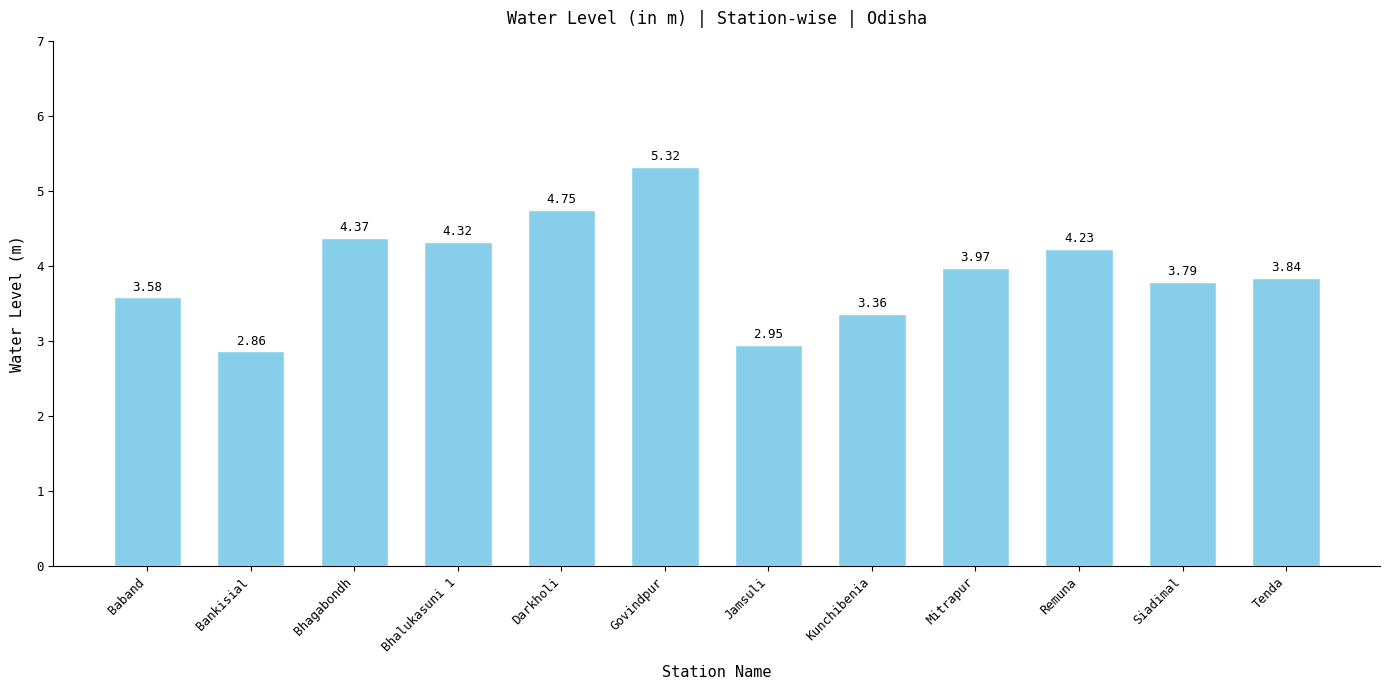

True or false: the data shows 7.0 at Govindpur.

False